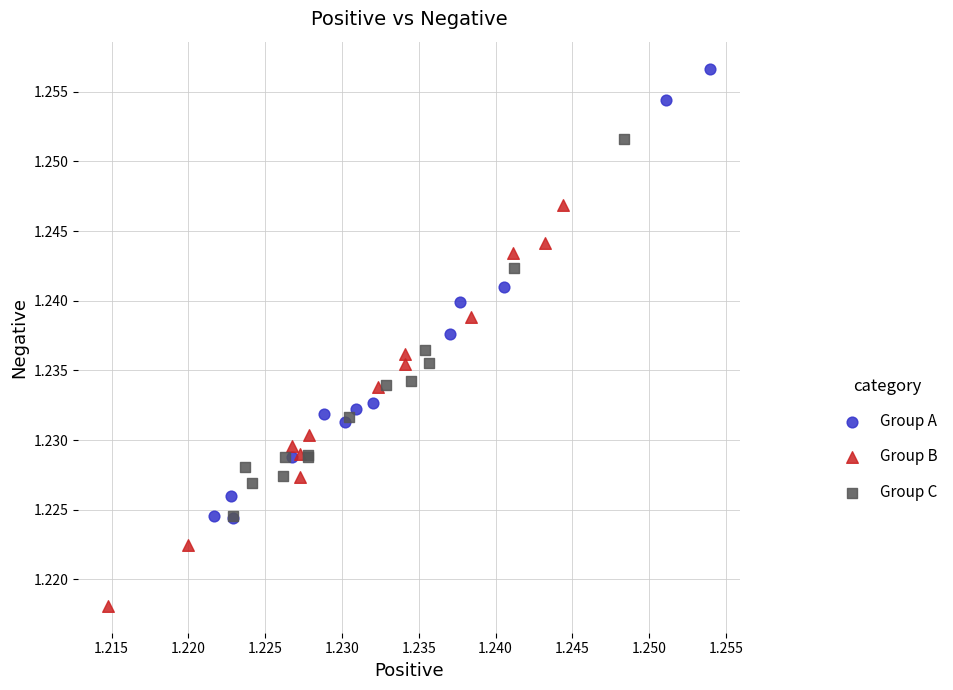

Which series contains the highest Y value?

Group A